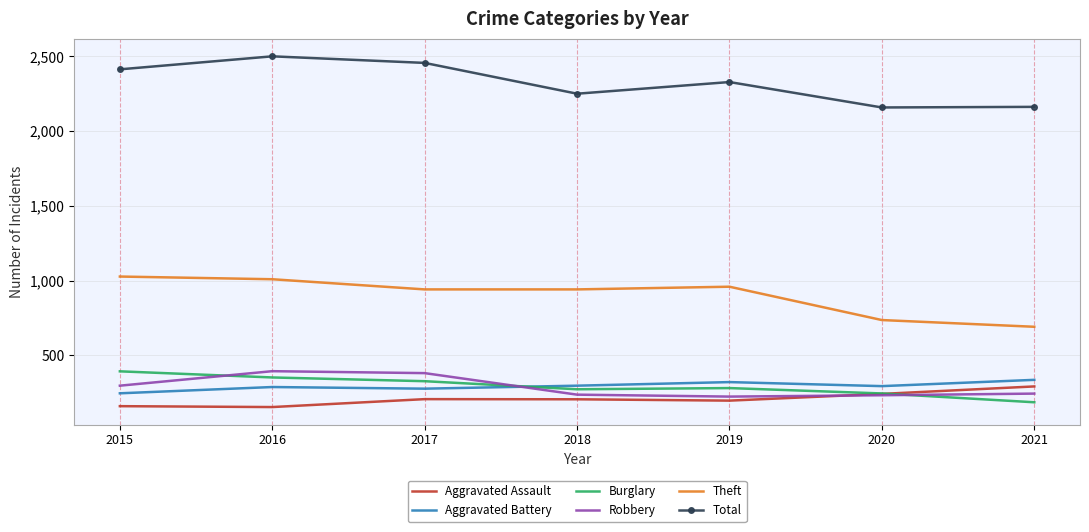

True or false: Theft and Robbery cross at least once.

False